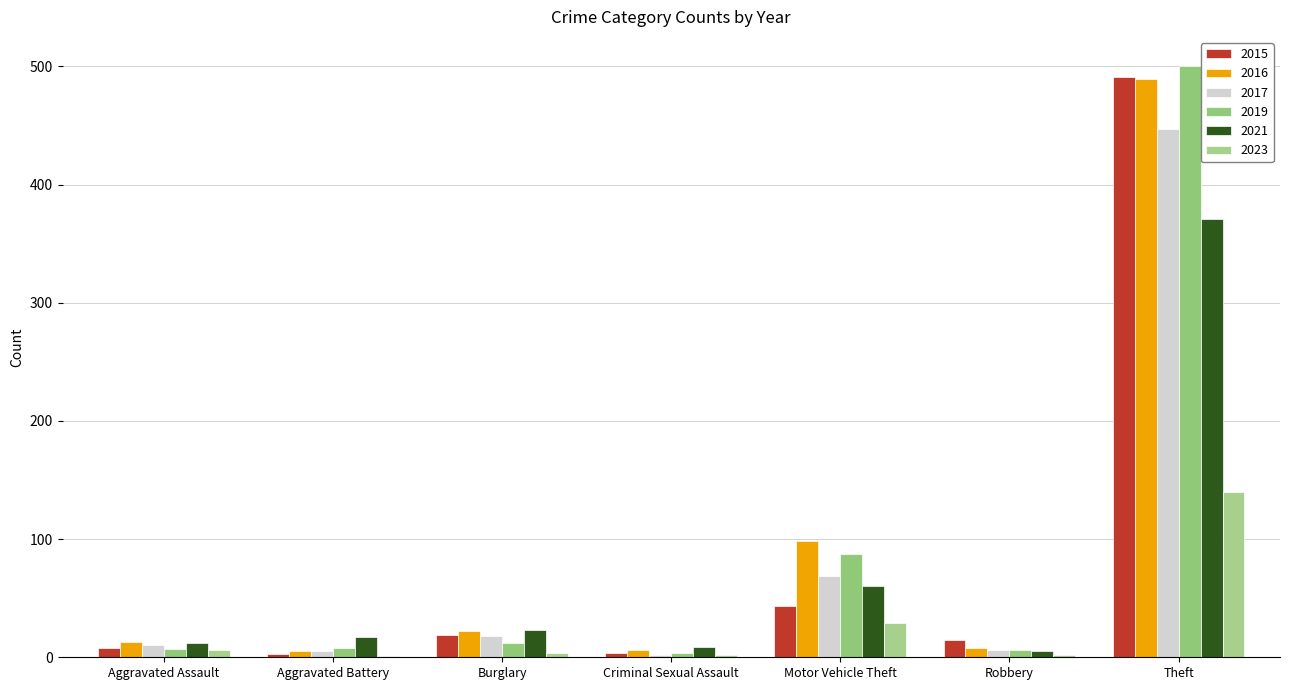

What is the maximum value for 2021?

371